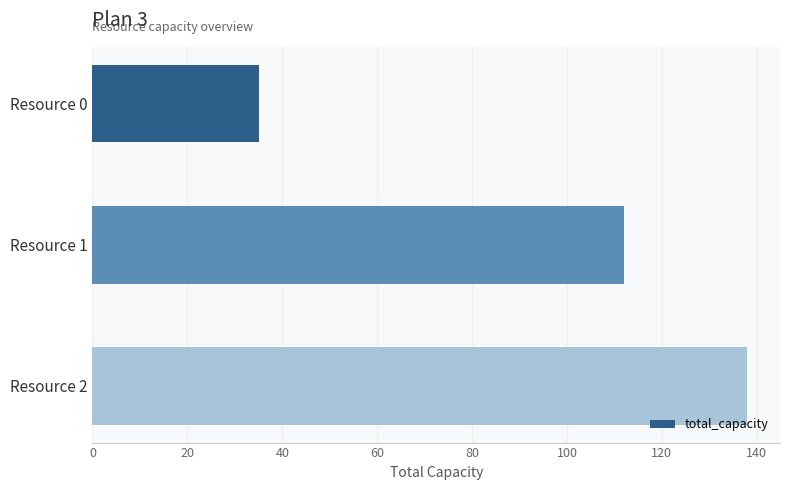

Read the value at Resource 0.

35